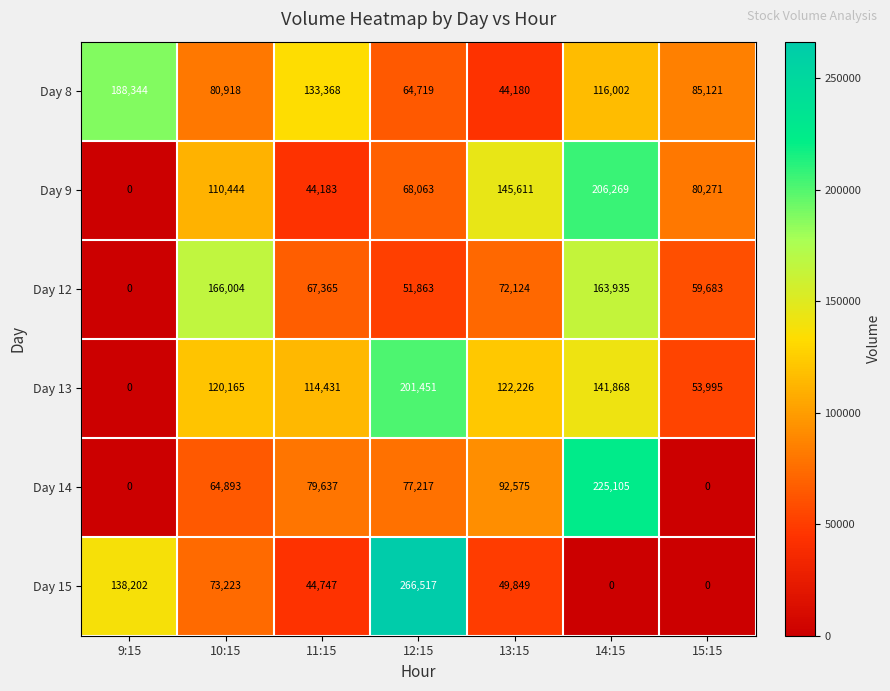

At which label is Day 13 closest to 100725?

11:15